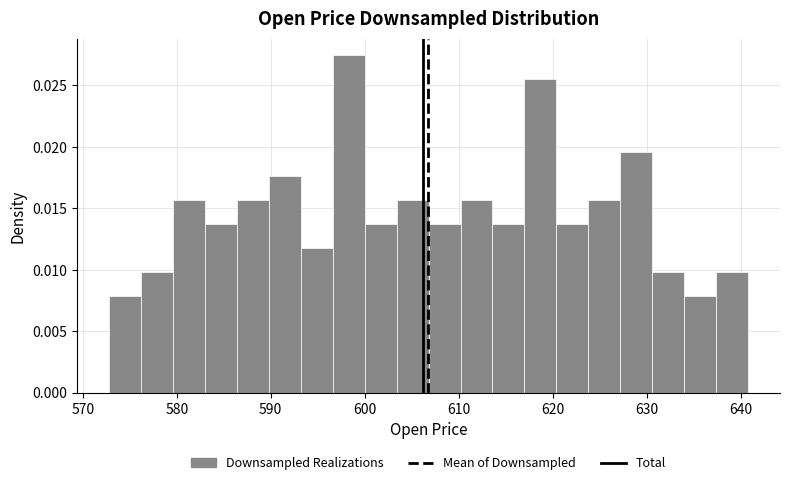

Around what value on the x-axis is the tallest bar? Give the approximate position of its centre, as read against the axis.

598